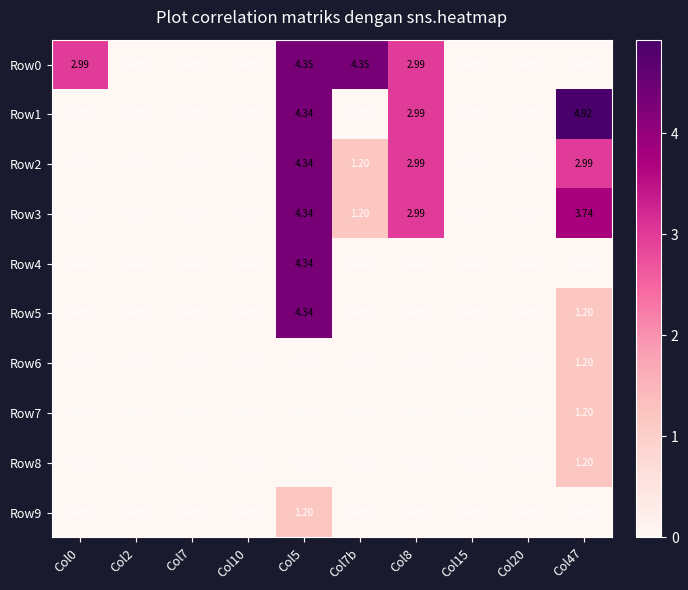

Which has a higher value, Col2 or Col20?

Col2